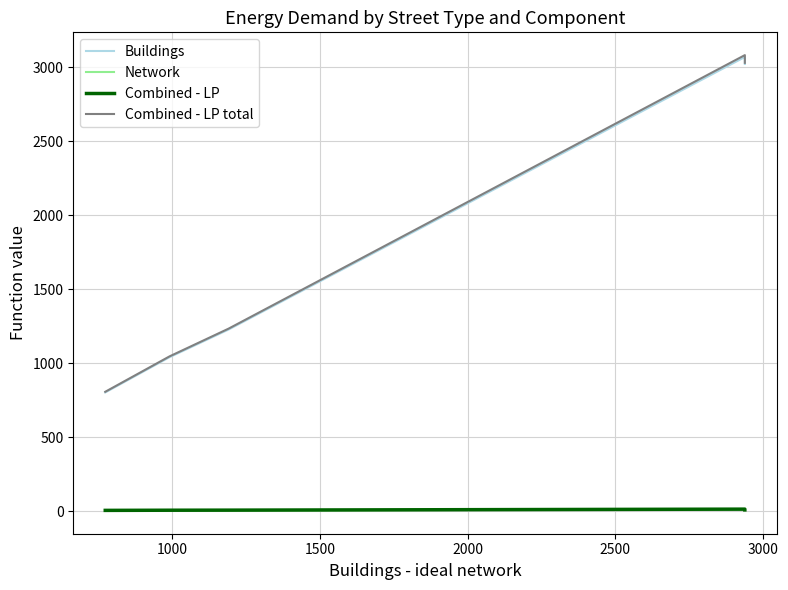

What is the sum of the Buildings values at 2500 and 500?

3826.0